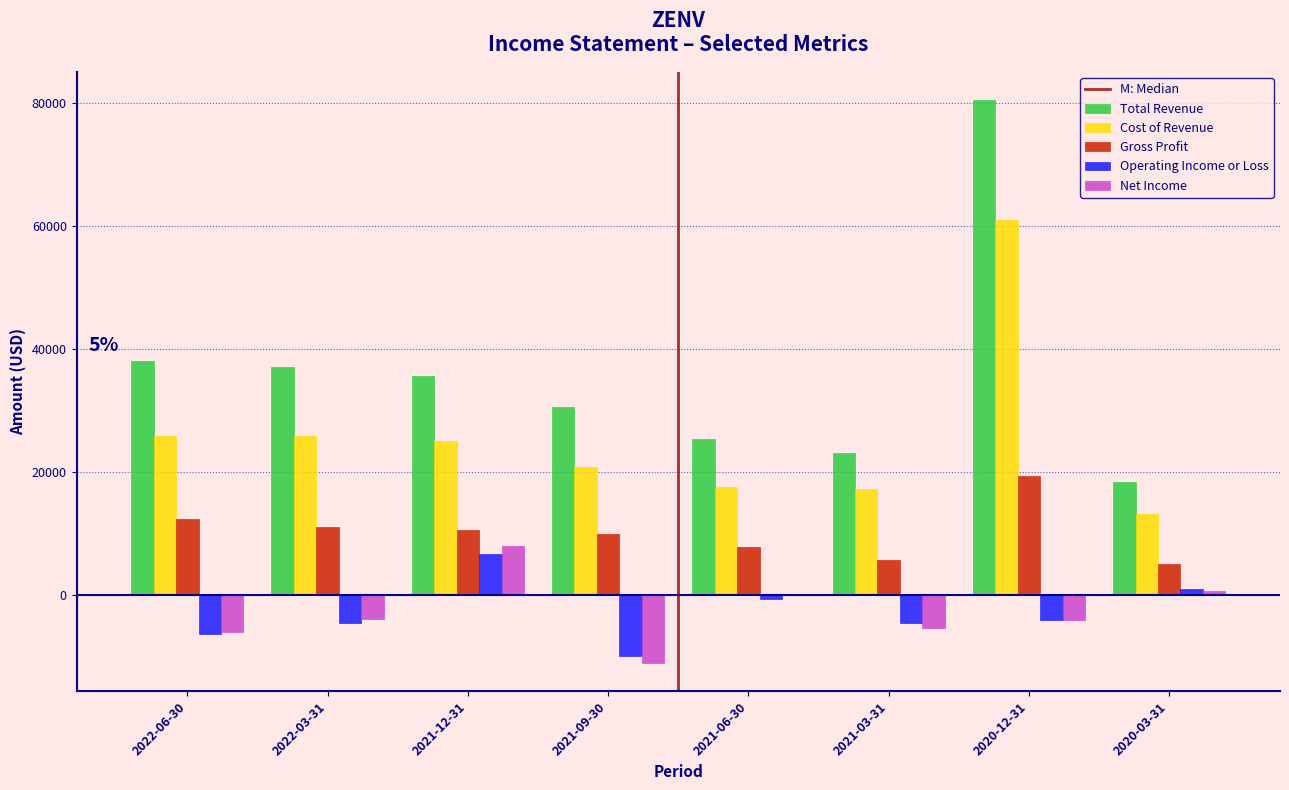

At which category is the sum across all series the highest?

2020-12-31